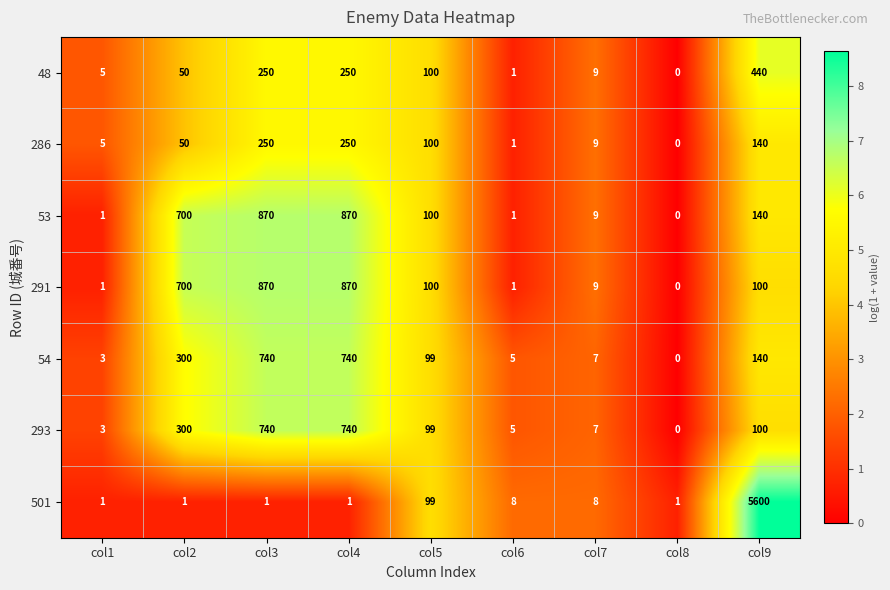

Where is 286 nearest to the value 125?

col9